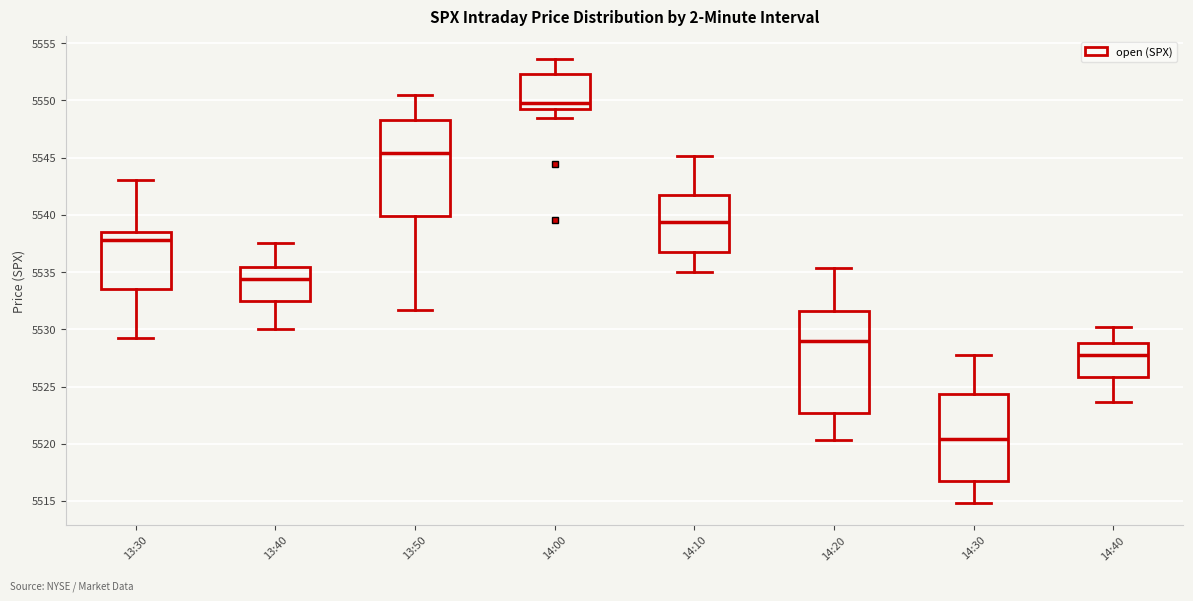

Reading left to right, read every box against the y-axis: the position of its median line, the range the box covers, and the ends of its whiskers. The values are not printed on the chart, so give them approximately, as read against the axis.

13:30: median 5538.0, box 5533.5 to 5538.5, whiskers 5529.0 to 5543.0
13:40: median 5534.5, box 5532.5 to 5535.5, whiskers 5530.0 to 5537.5
13:50: median 5545.5, box 5540.0 to 5548.5, whiskers 5531.5 to 5550.5
14:00: median 5550.0, box 5549.0 to 5552.5, whiskers 5548.5 to 5553.5
14:10: median 5539.5, box 5537.0 to 5541.5, whiskers 5535.0 to 5545.0
14:20: median 5529.0, box 5522.5 to 5531.5, whiskers 5520.5 to 5535.5
14:30: median 5520.5, box 5517.0 to 5524.5, whiskers 5515.0 to 5528.0
14:40: median 5527.5, box 5526.0 to 5529.0, whiskers 5523.5 to 5530.0